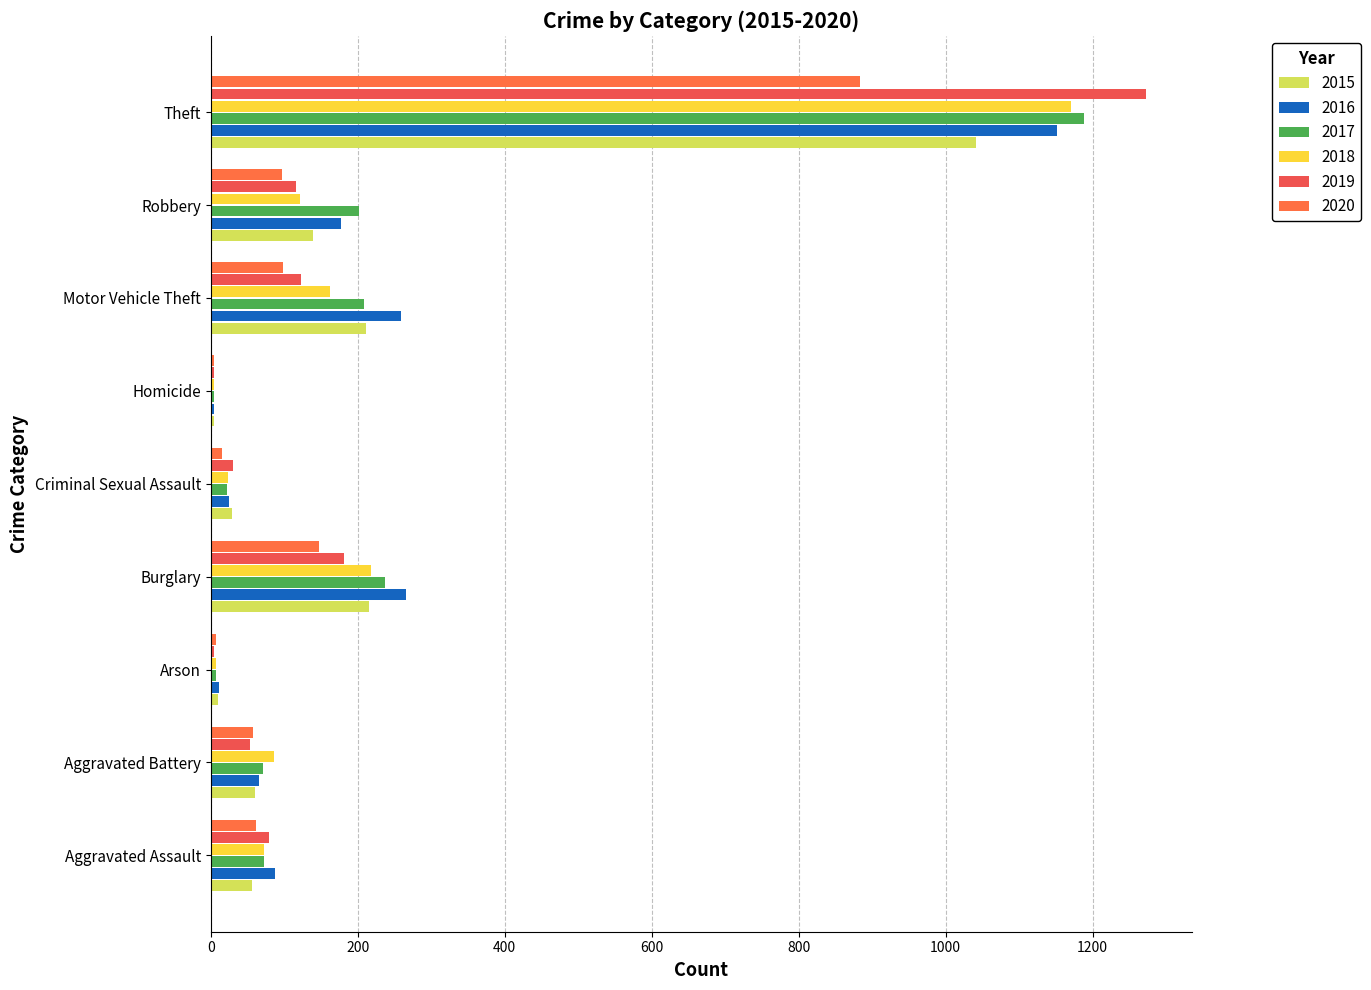

What is the minimum value shown in the chart?

4